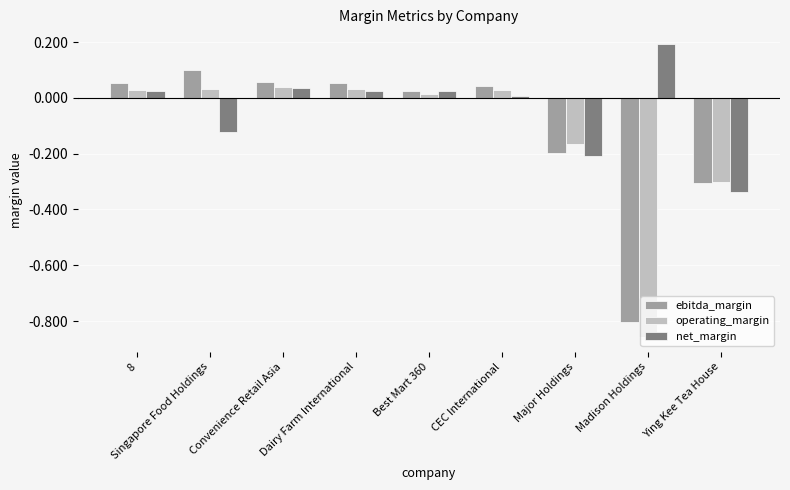

How many bars are there in total?

27